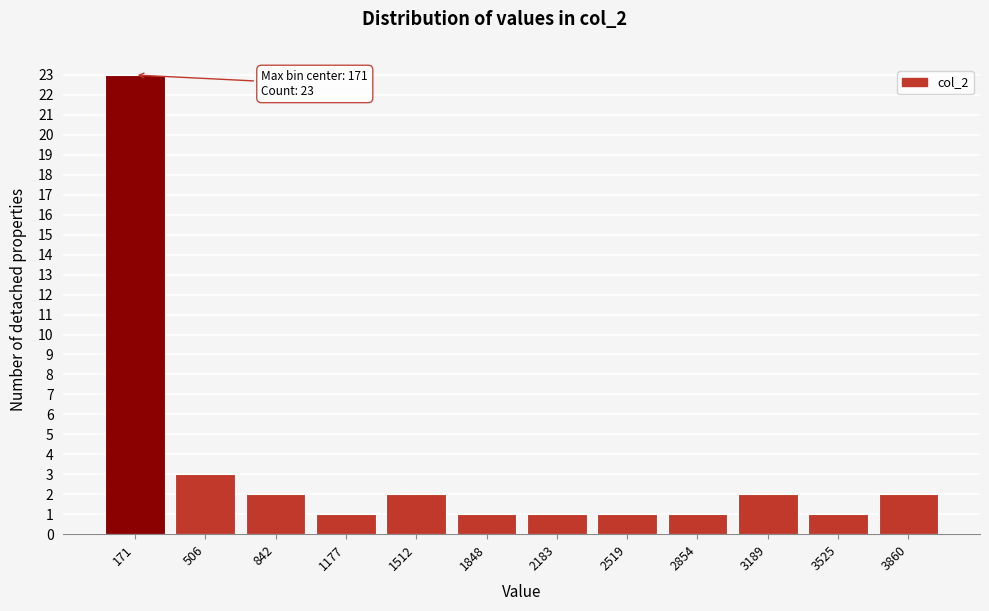

Which range on the x-axis has the tallest bar?

0 to 350